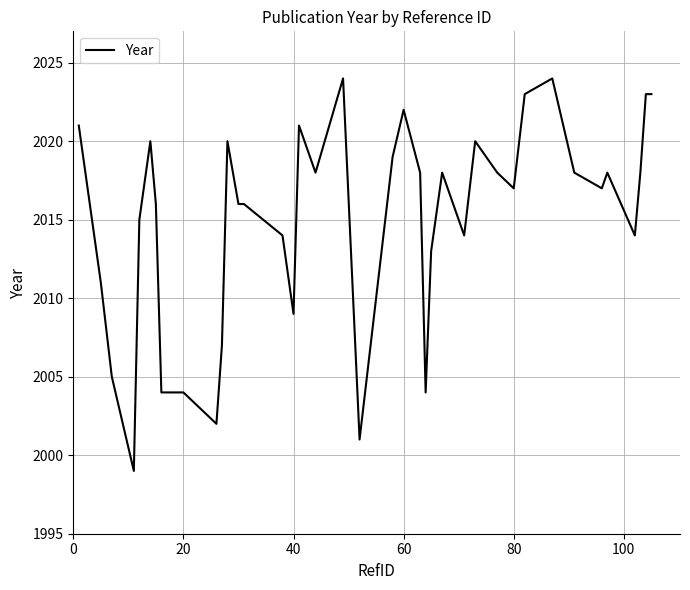

What is the difference between the maximum and minimum values?

25